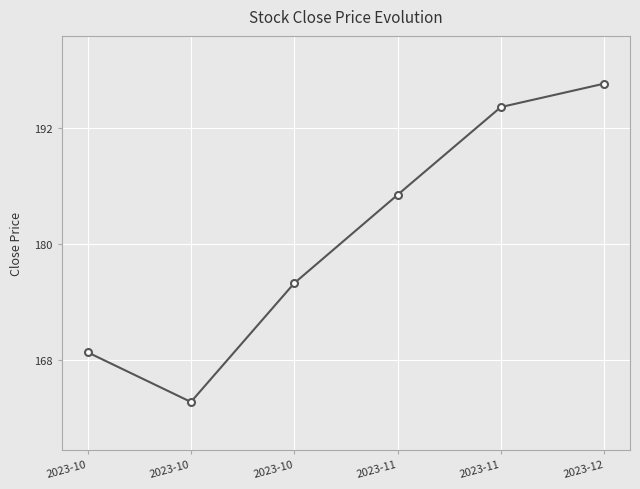

How many lines are shown in the chart?

1